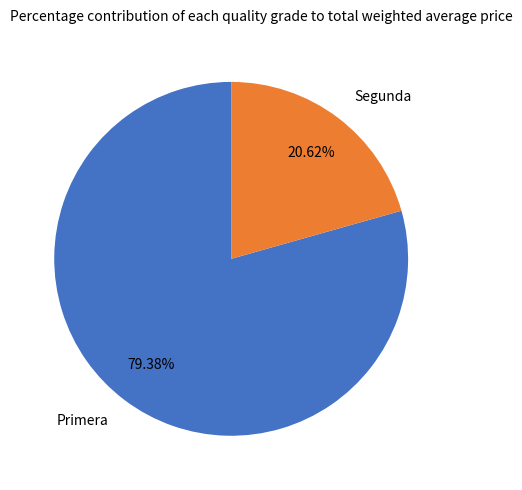

Rank the categories by value from lowest to highest.

Segunda, Primera